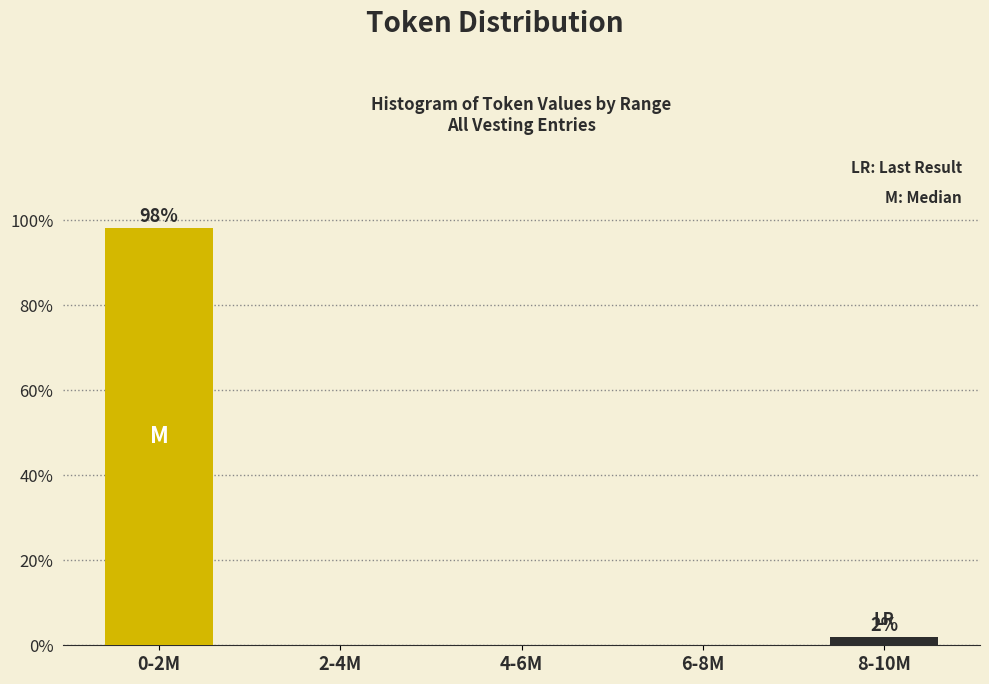

Reading right to left, list all the values displayed in this chart.

8-10M=1.9	6-8M=0.0	4-6M=0.0	2-4M=0.0	0-2M=98.1